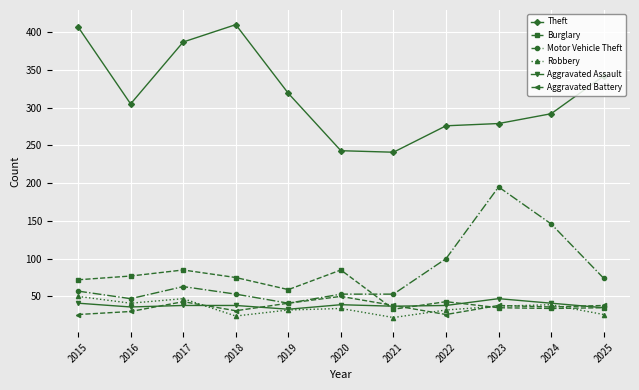

Which series ends up on top after the final intersection of Robbery and Aggravated Battery?

Aggravated Battery